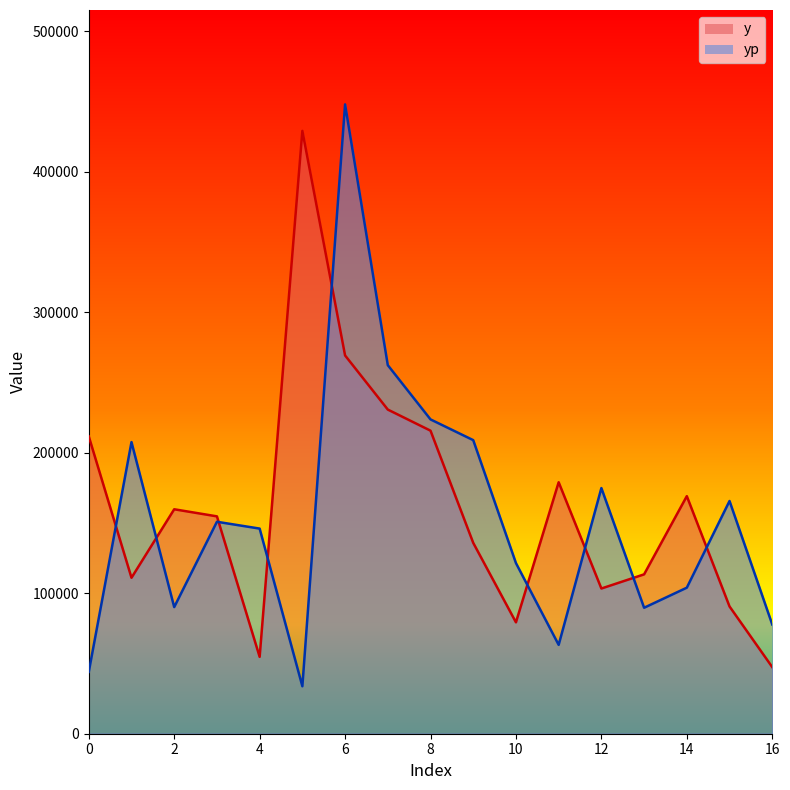

At which category does the chart reach its minimum across all series?

5